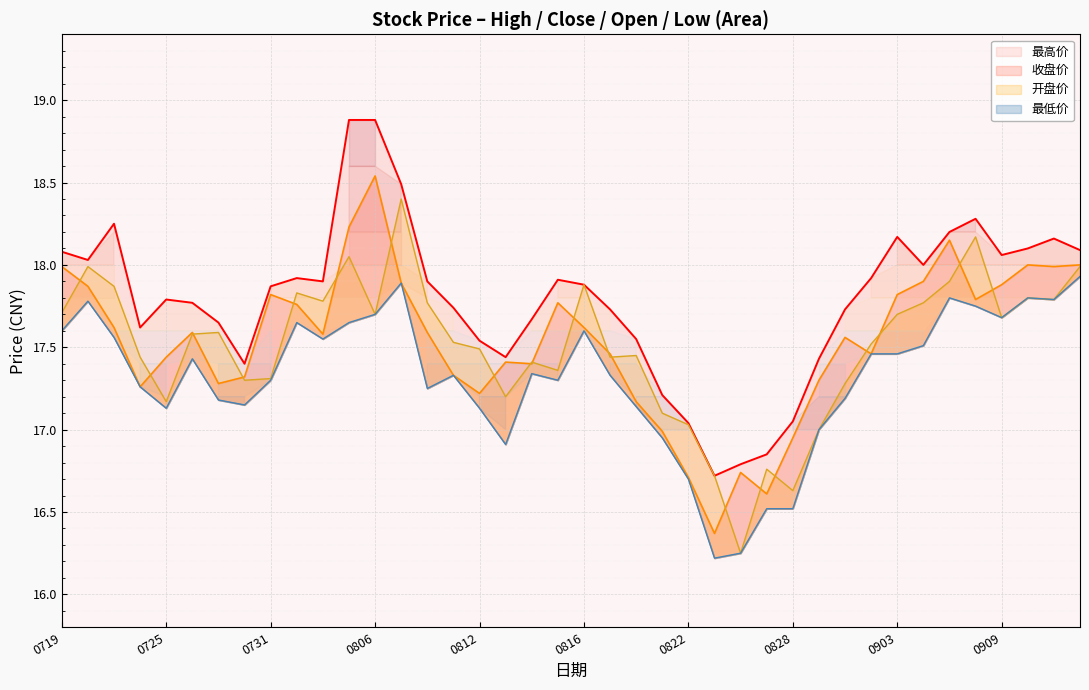

At which label is 开盘价 closest to 17?

20240829